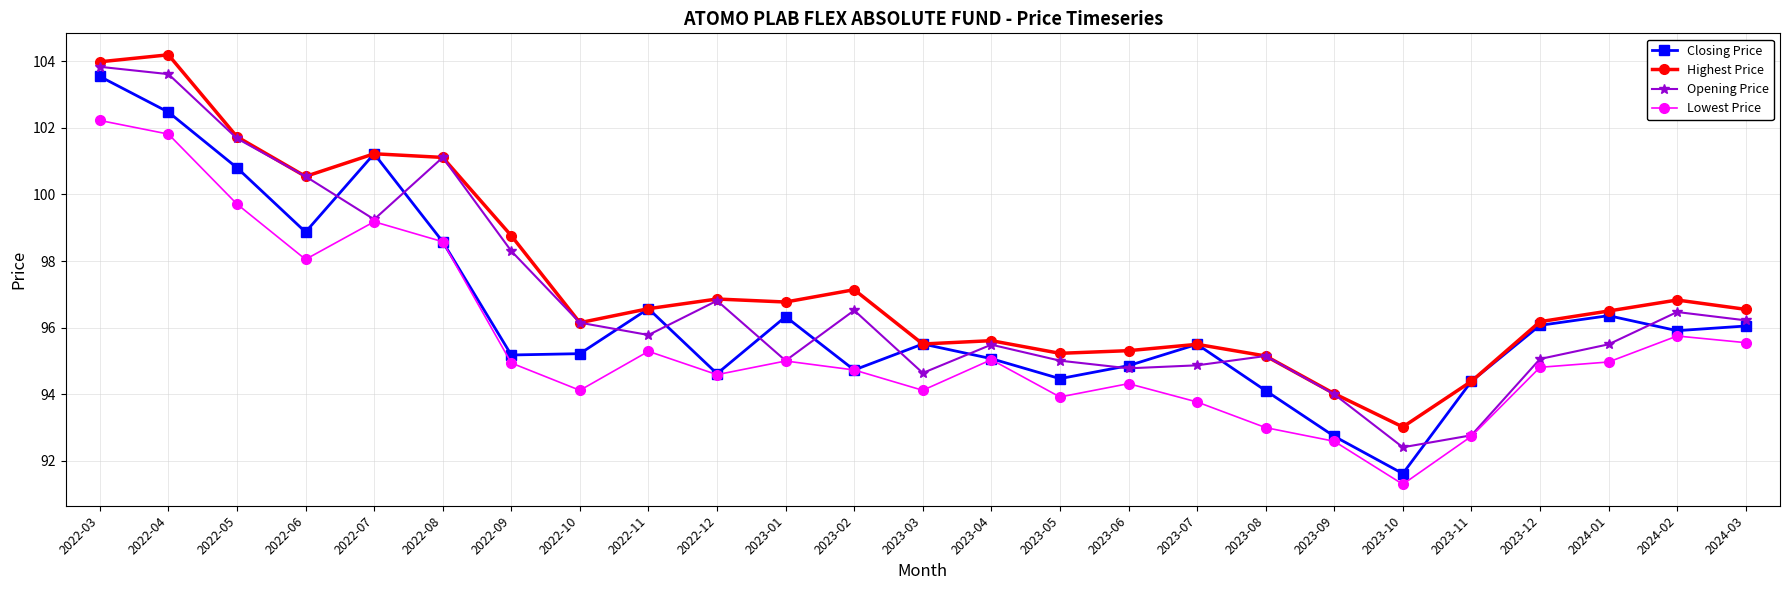

Which category has the lowest value across all series?

2023-10